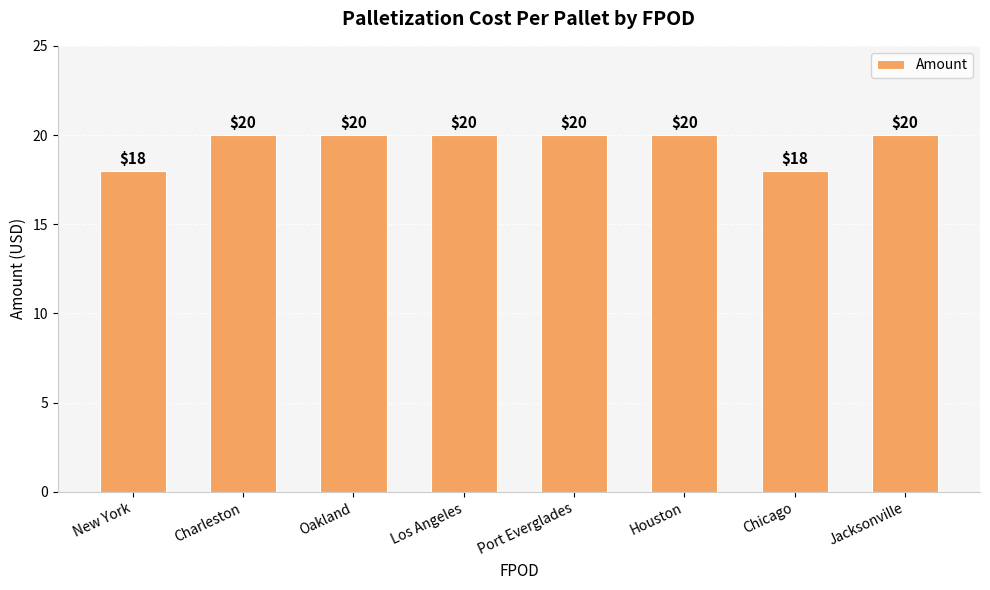

Are the bars horizontal?

No